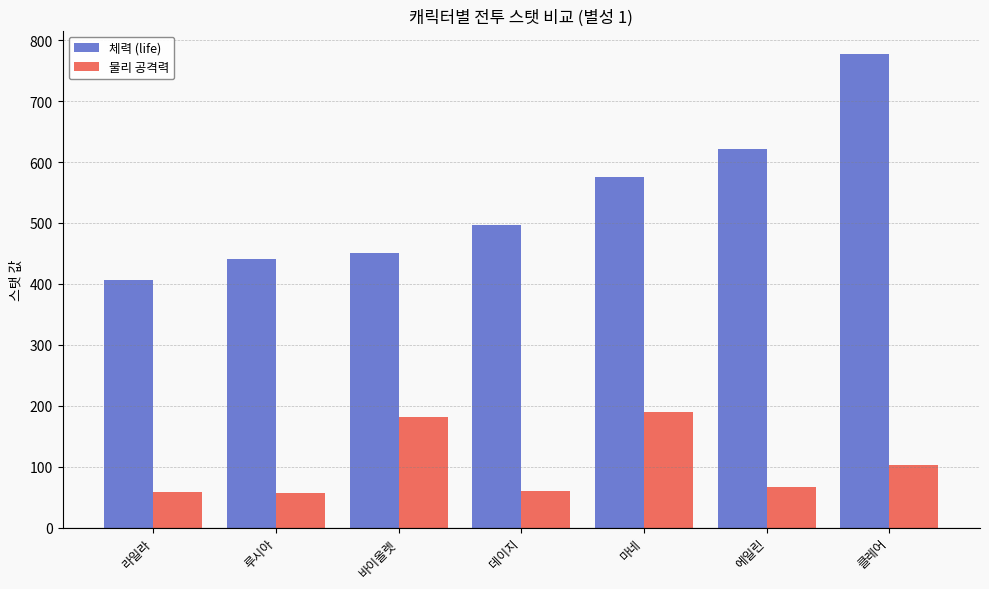

The value of 체력 (life) at 에일린 is 622. True or false?

True